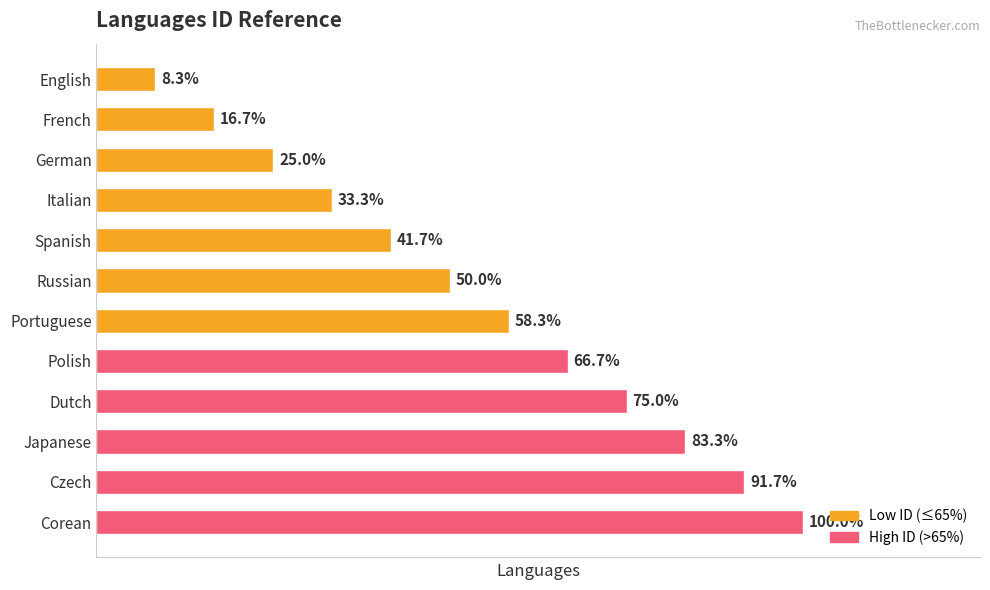

Does the chart contain any negative values?

No